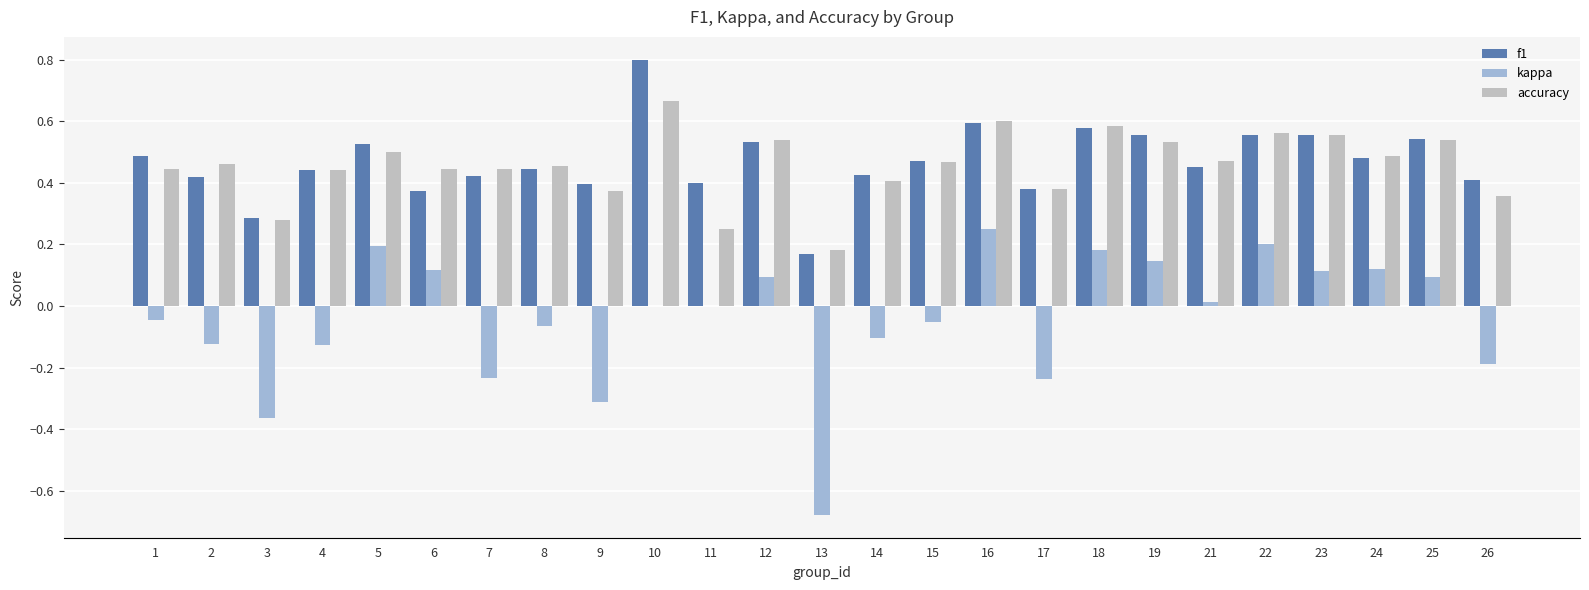

What is the sum of all kappa values?

-1.0